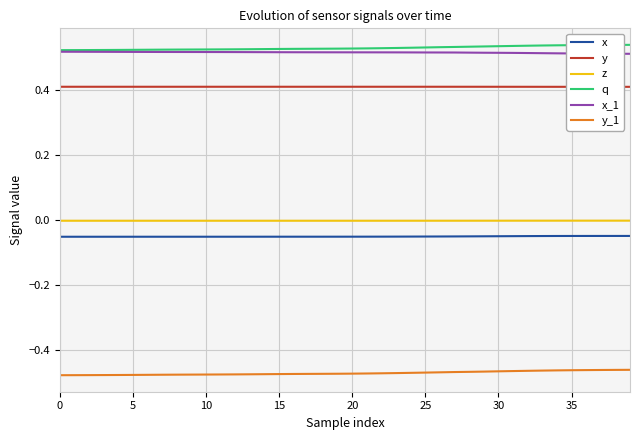

True or false: x_1 and y_1 cross at least once.

False